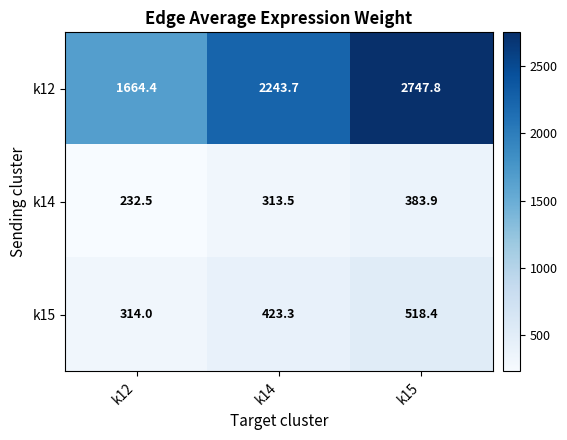

Which series changed the most between k14 and k15?

k12